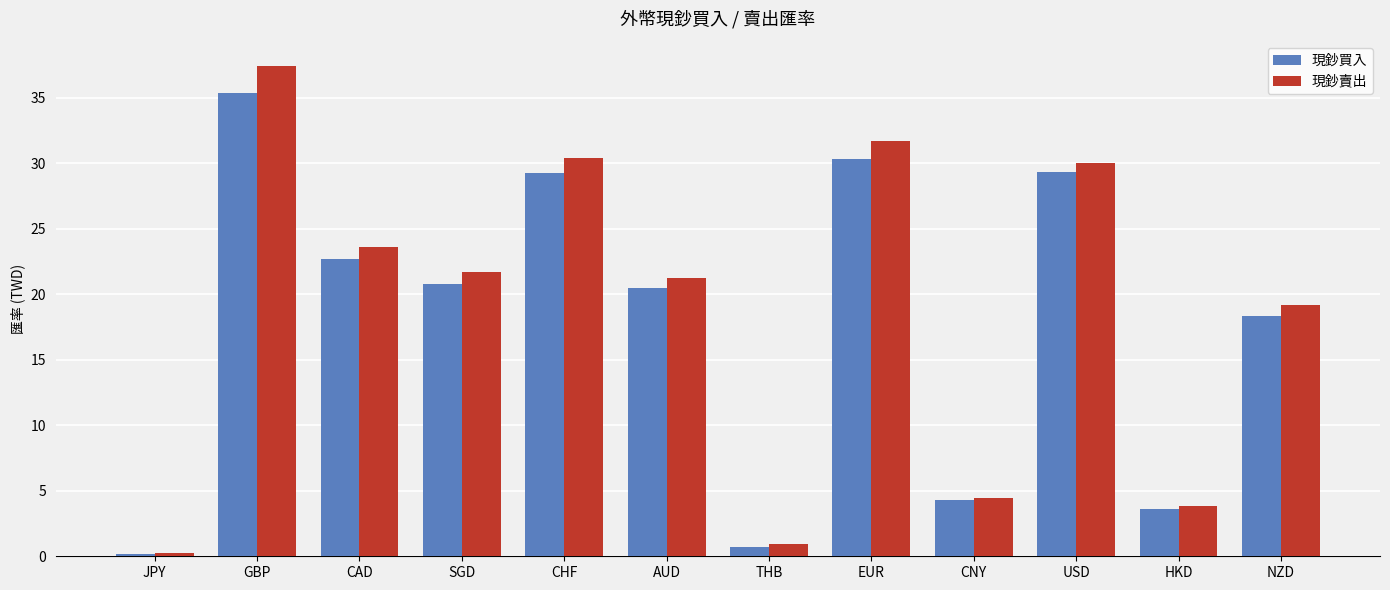

What is the difference between the second highest and second lowest values in the 現鈔買入 series?

29.6